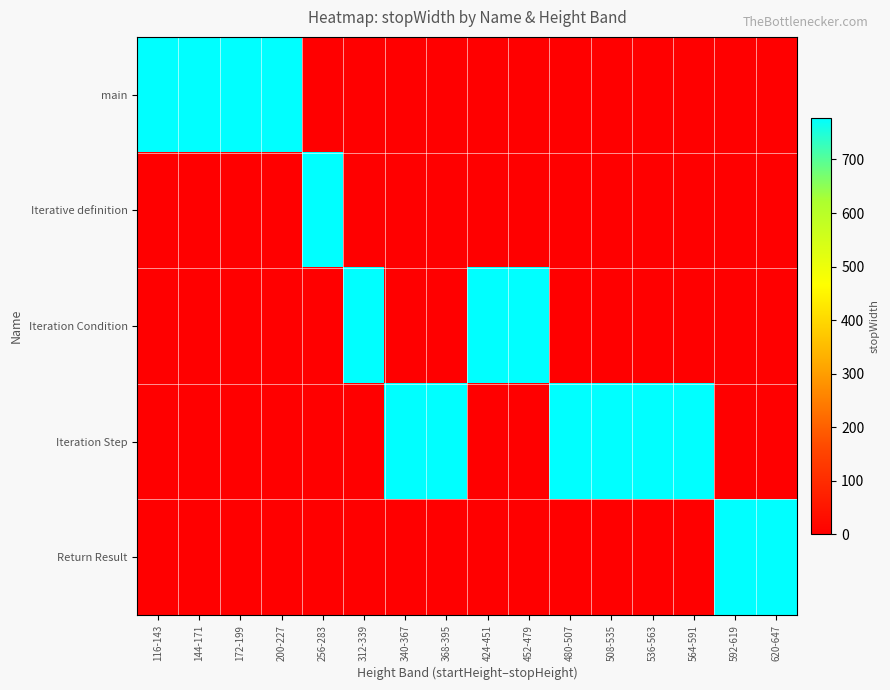

At how many categories does at least one series exceed 494?

16